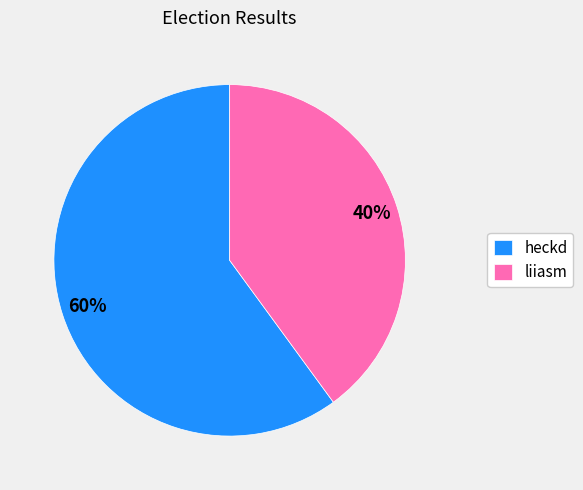

Is it true that liiasm is 40% of the pie?

True